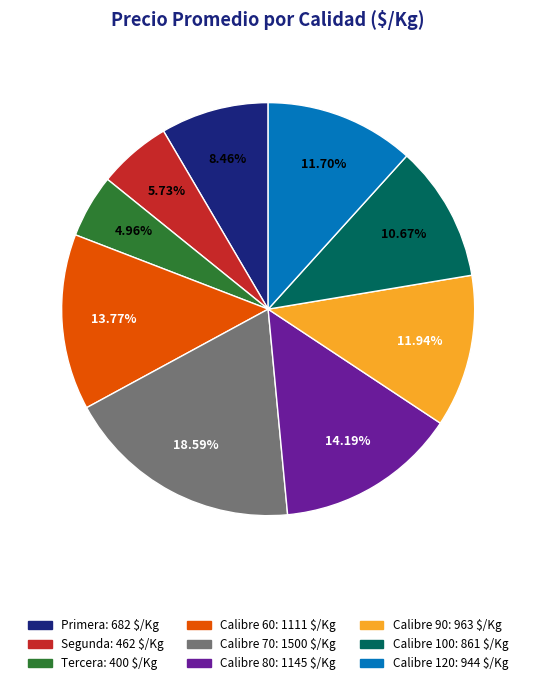

Does any single category account for the majority?

No